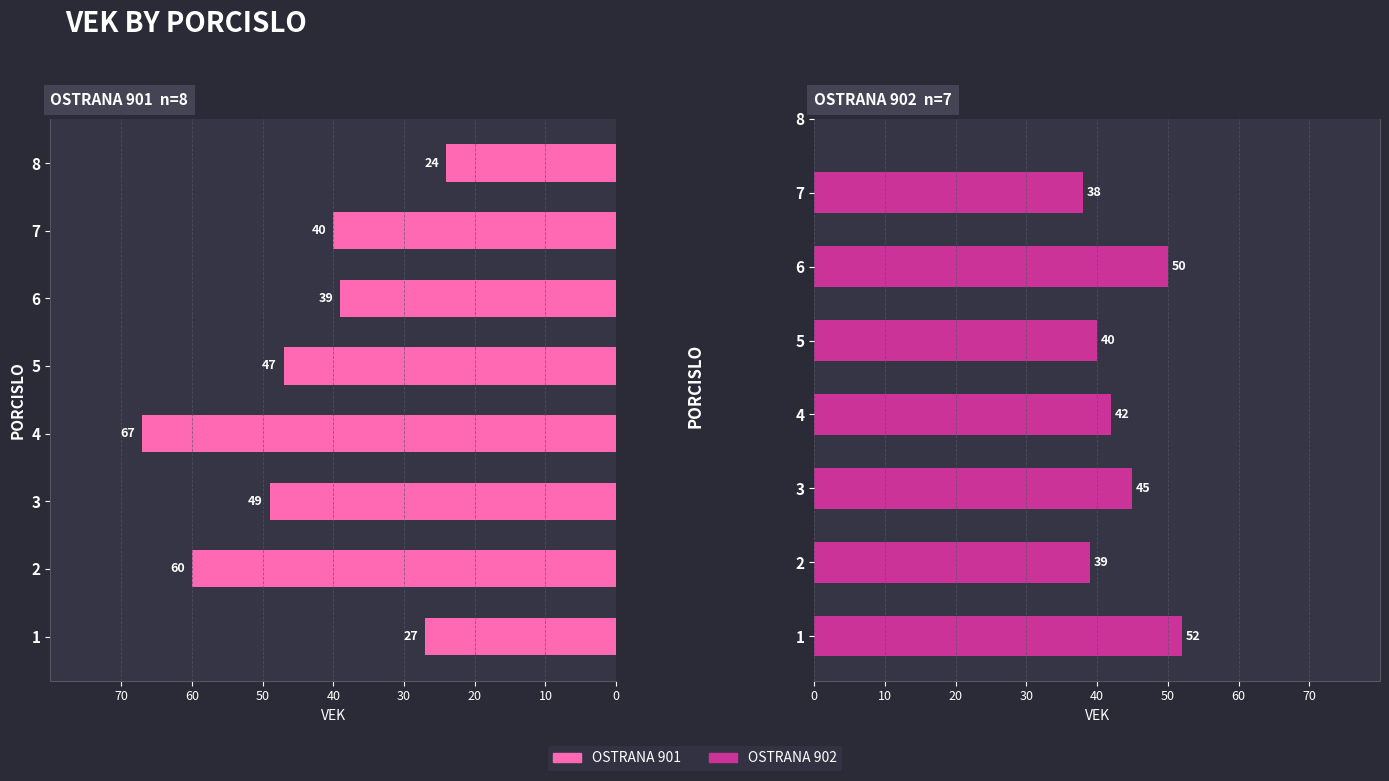

The chart shows a value of -24 at 8. True or false?

True